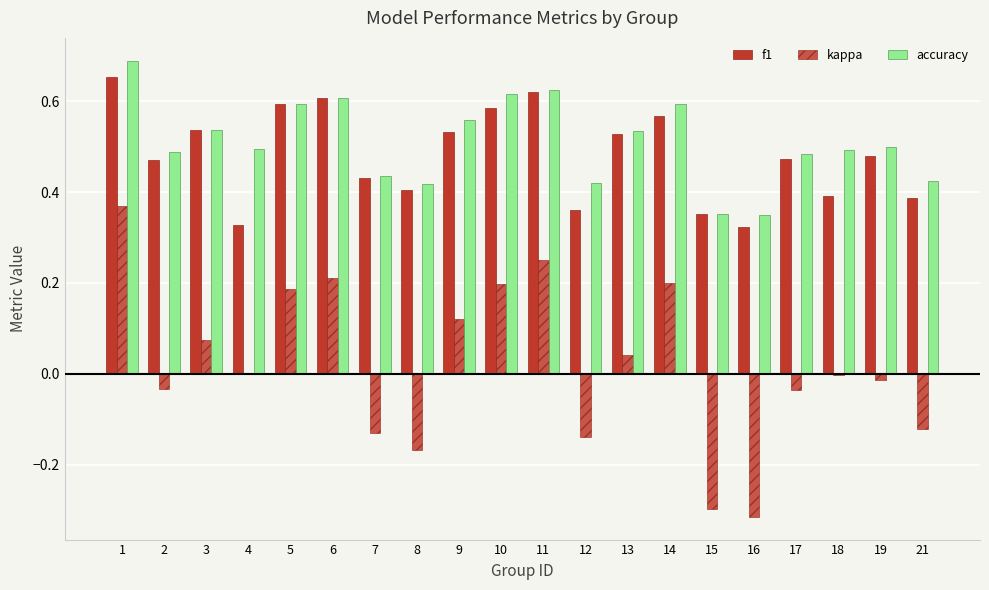

What is the sum of the f1 values at 8 and 11?

1.0